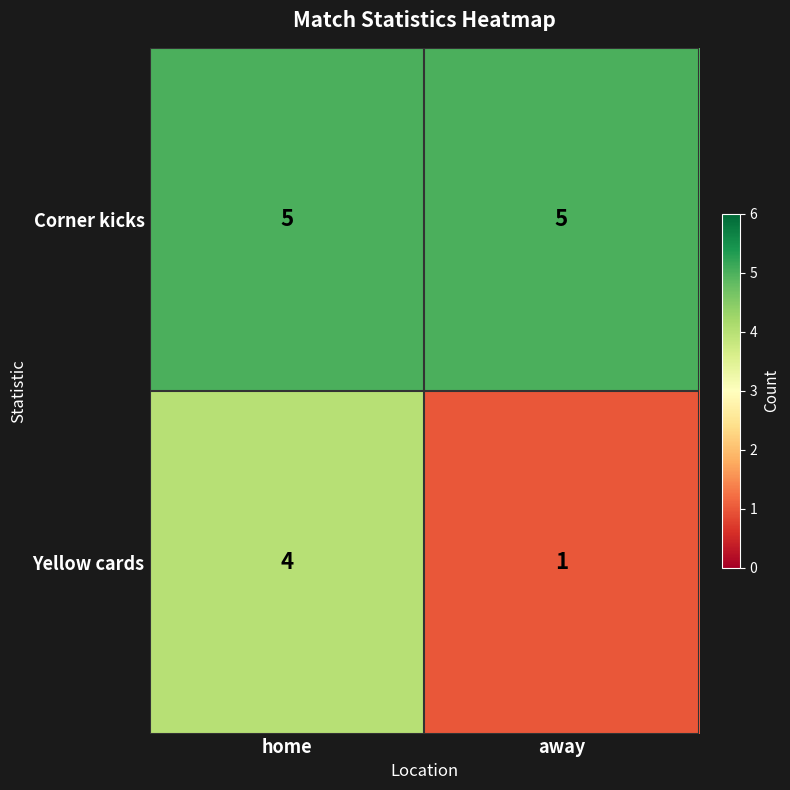

What is the sum of the Corner kicks values at away and home?

10